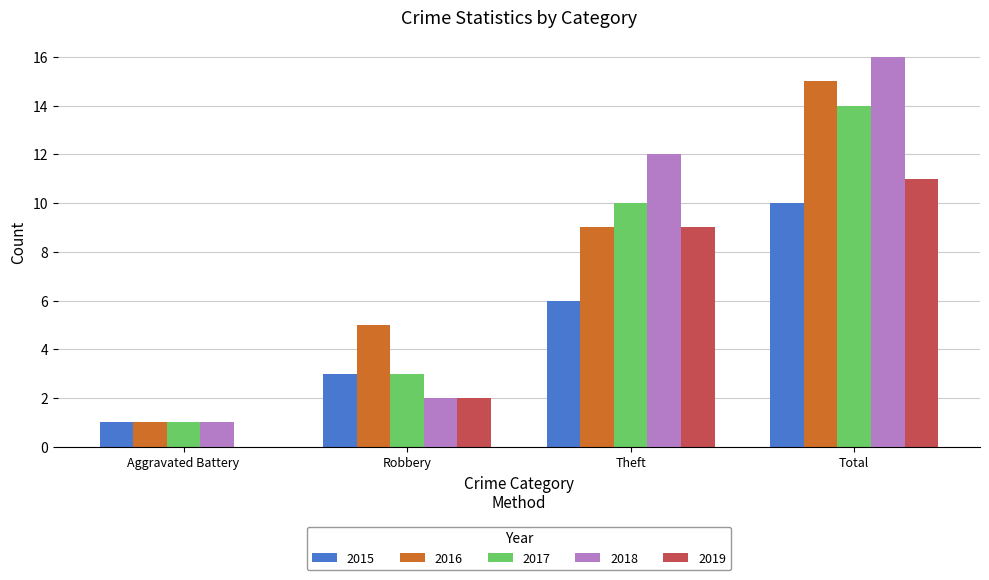

How many groups of bars are there?

4